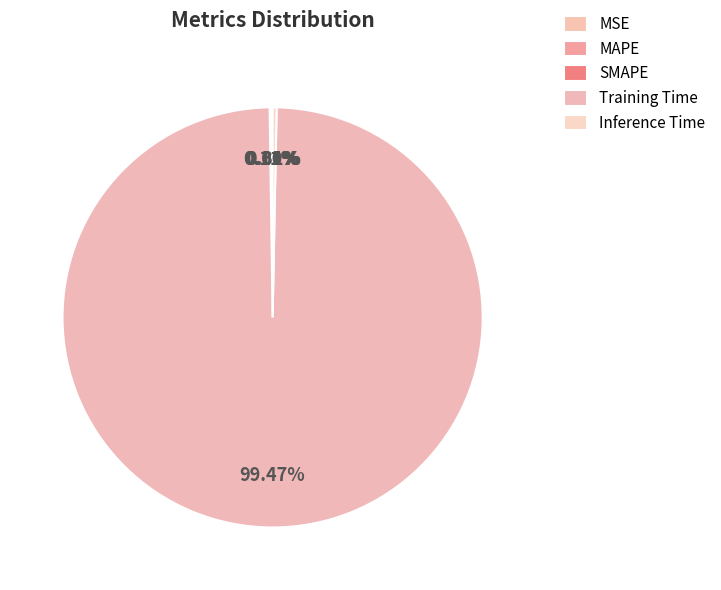

Which category has the biggest portion of the pie?

Training Time